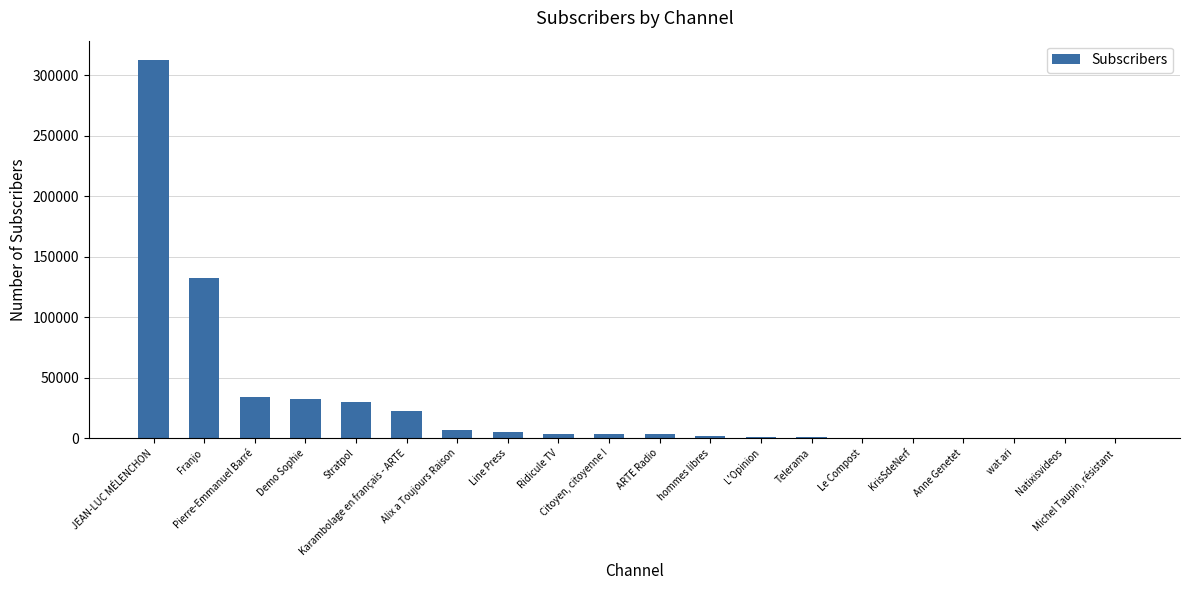

What is the maximum value shown in the chart?

312807